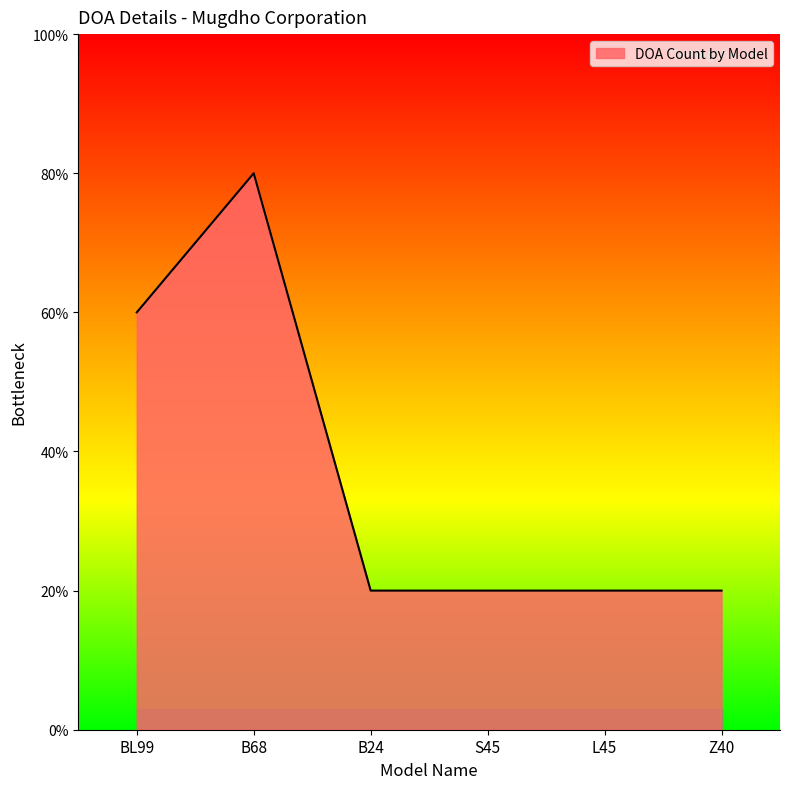

Reading left to right, extract all data points from this chart.

BL99=3	B68=4	B24=1	S45=1	L45=1	Z40=1